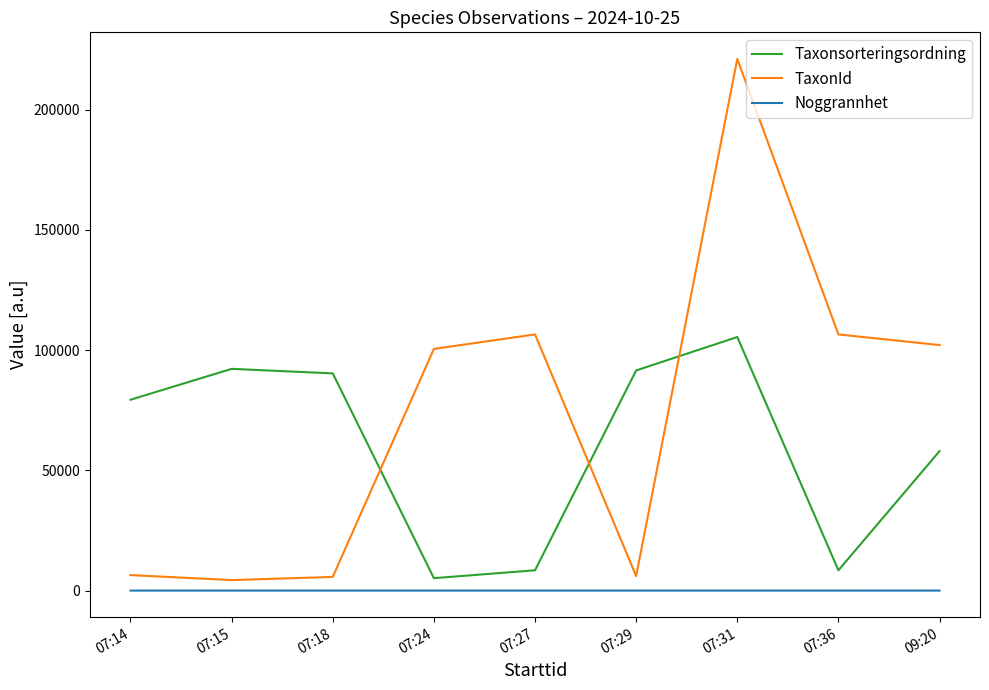

Which series has the largest total across all categories?

TaxonId